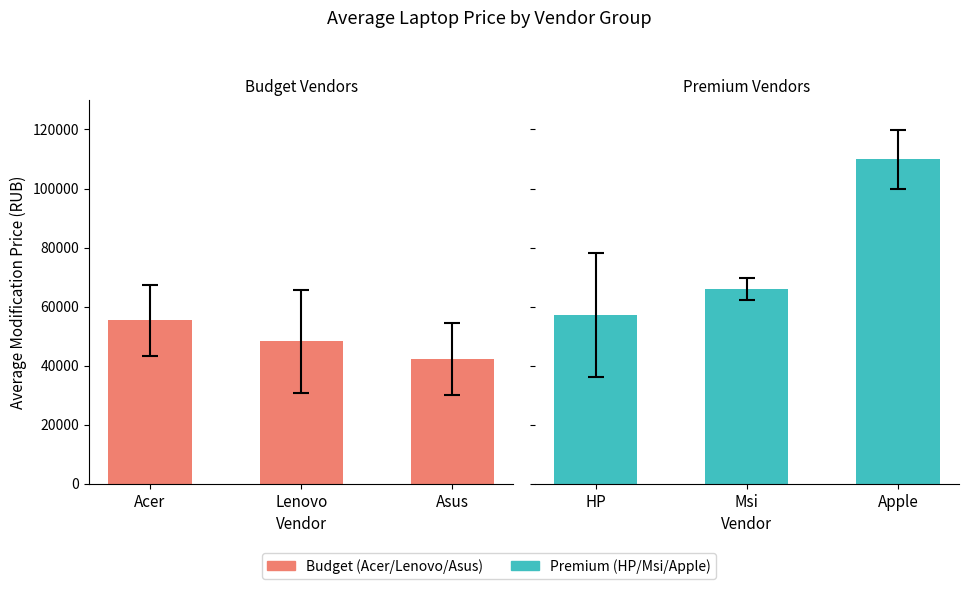

Where is Budget nearest to the value 48790?

Lenovo